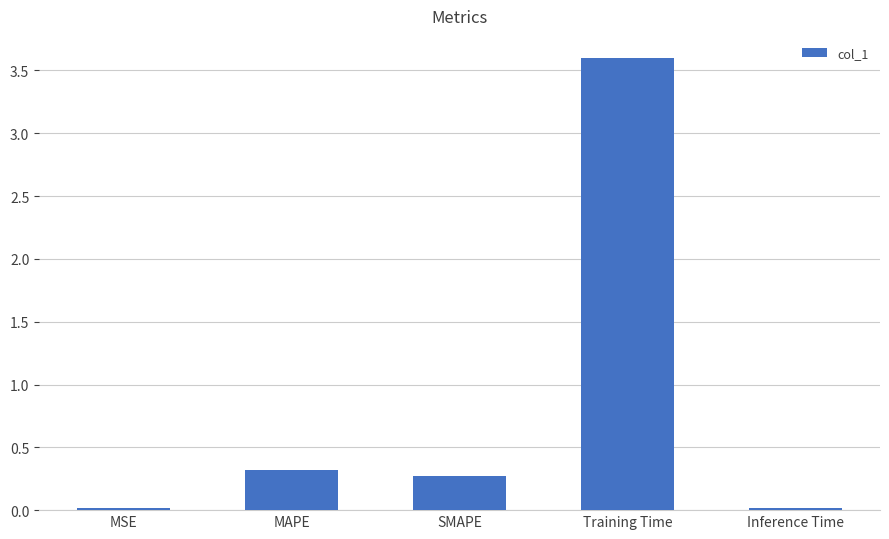

Between Inference Time and MAPE, which is larger?

MAPE